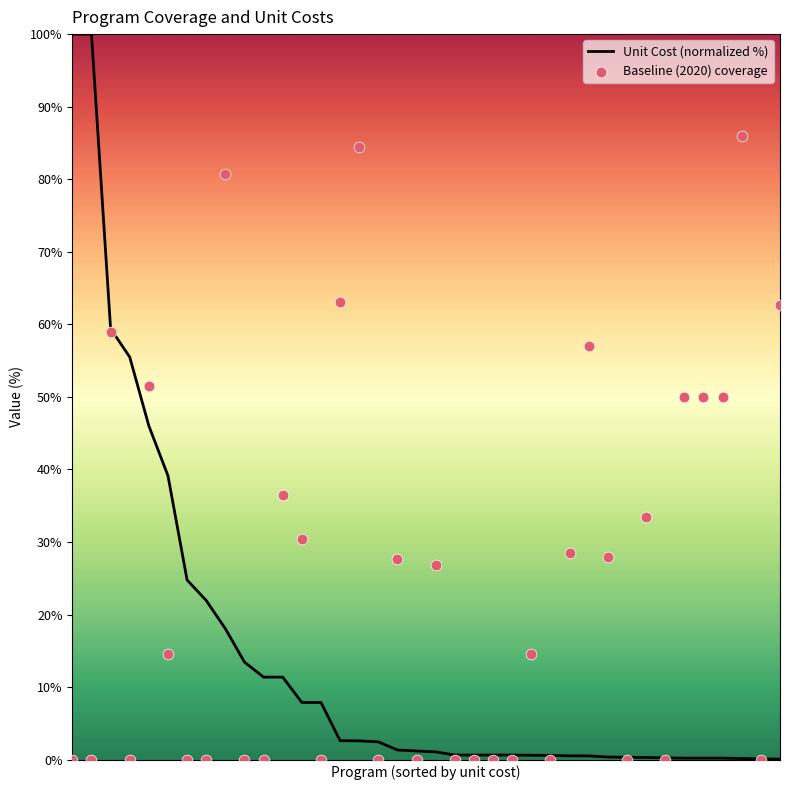

Which series has the largest Y range (max minus min)?

Unit Cost (normalized %)